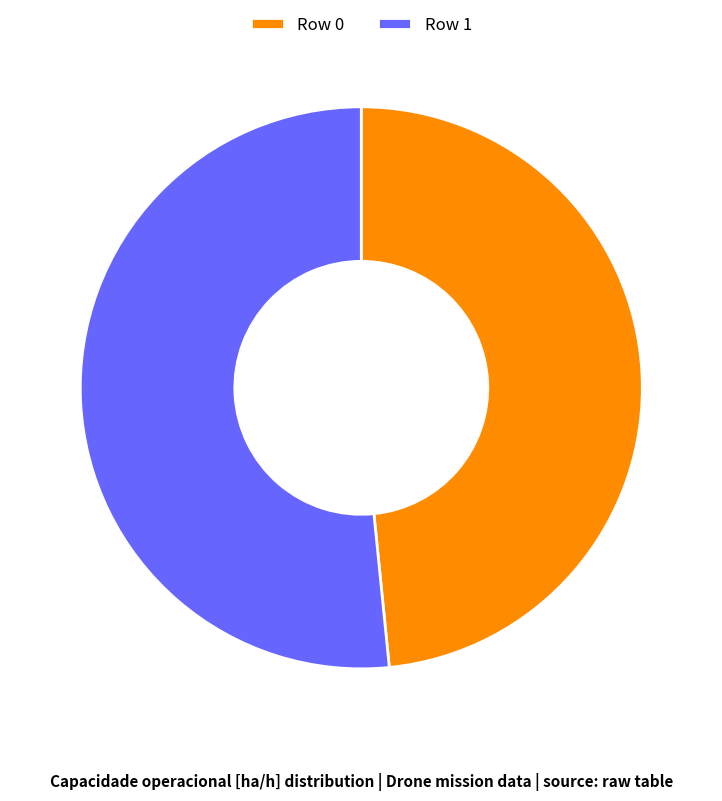

Do Row 0 and Row 1 together represent more than half of the pie?

Yes